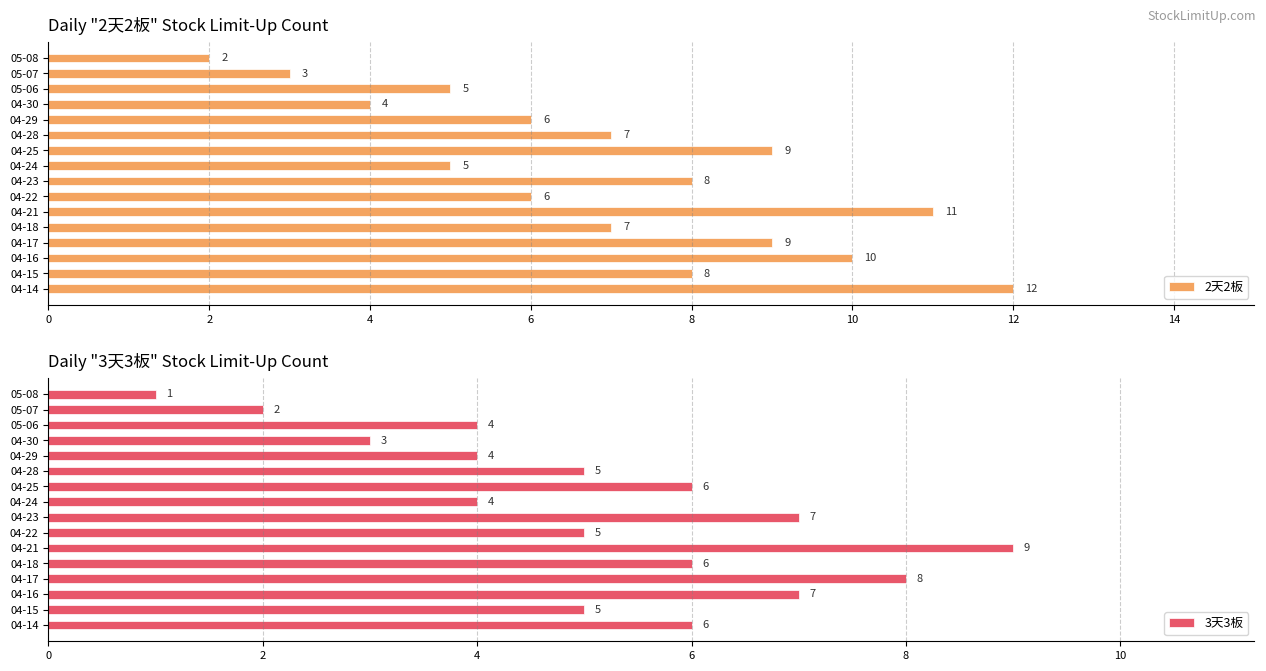

Which series has the largest range (max minus min)?

2天2板